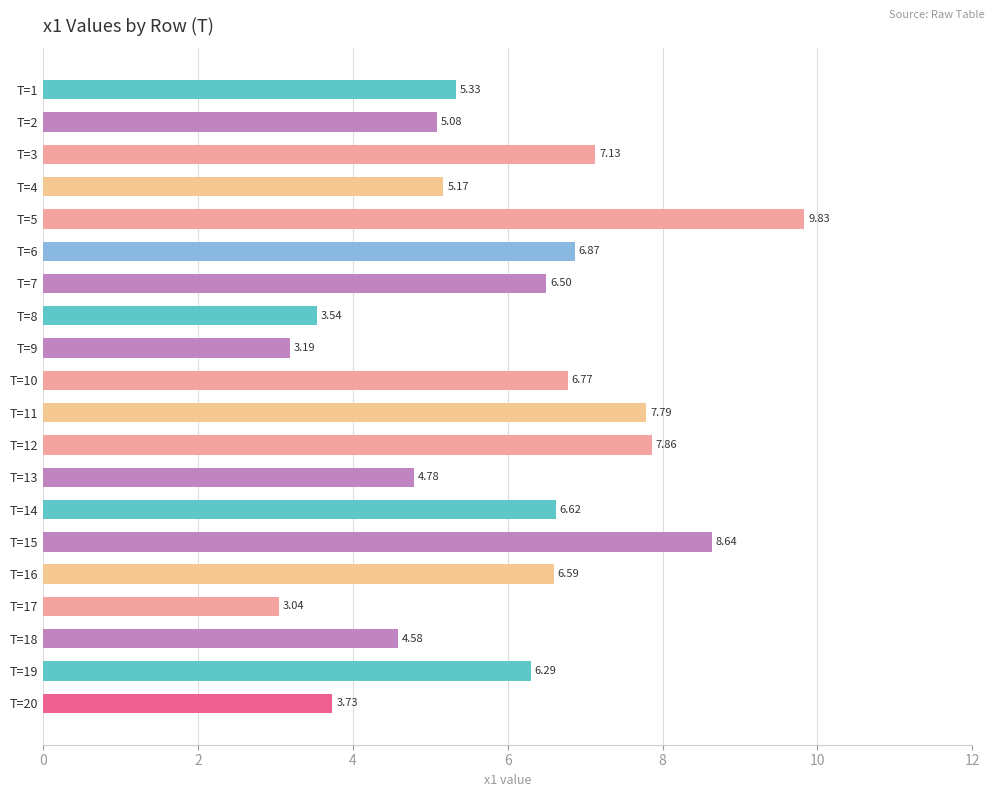

Which label corresponds to the smallest value in the chart?

T=17